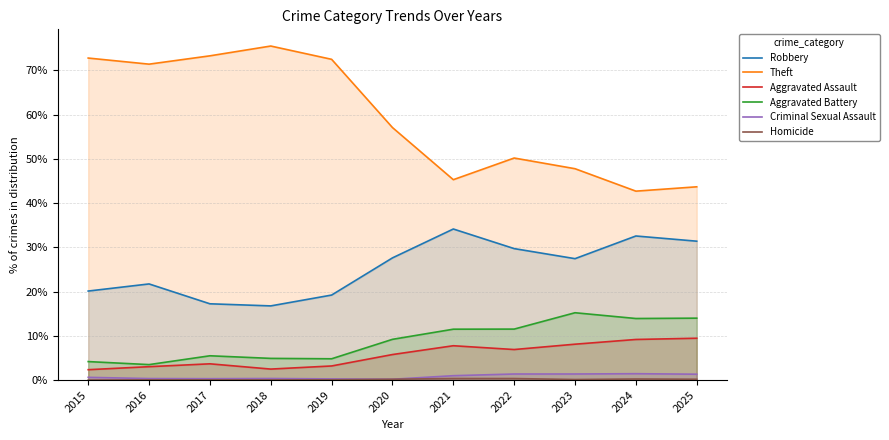

Which series has the largest total across all categories?

Theft